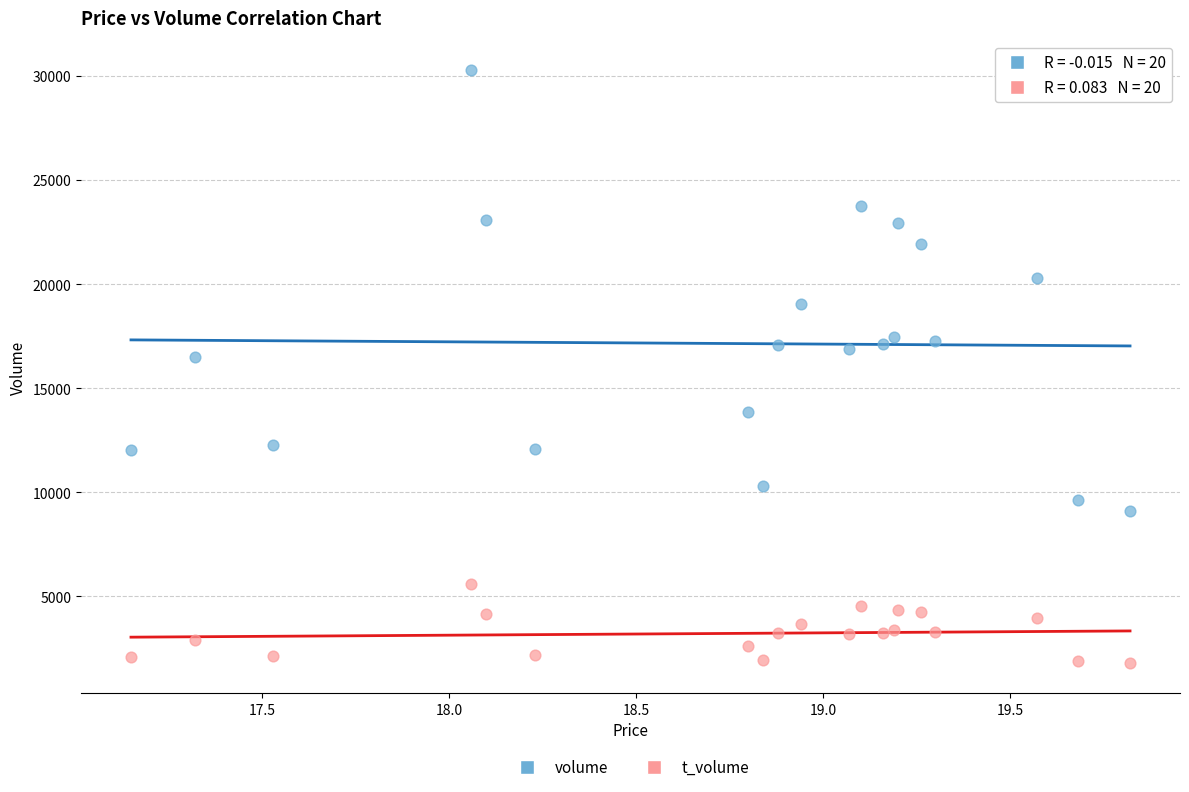

Across all data points, what is the range of Y values (max minus min)?

28475